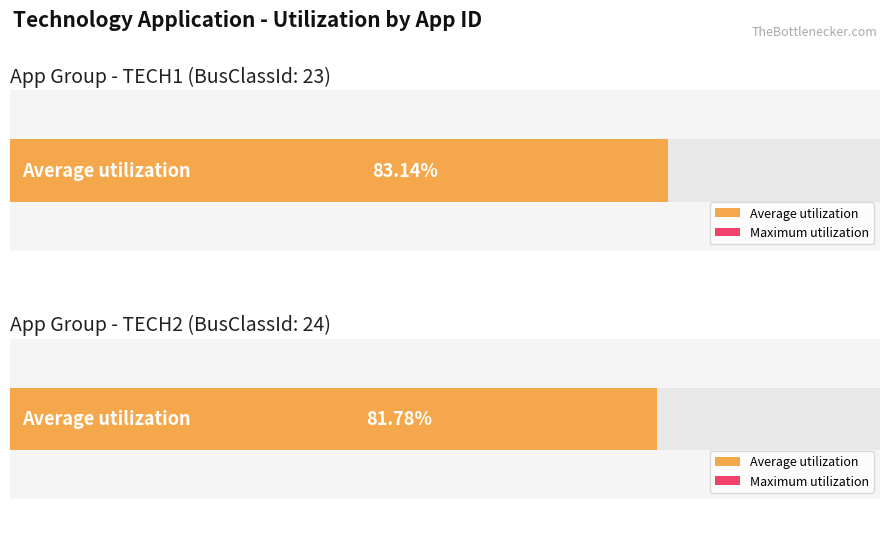

What is the spread (max minus min) of values at TECH2?

16.6